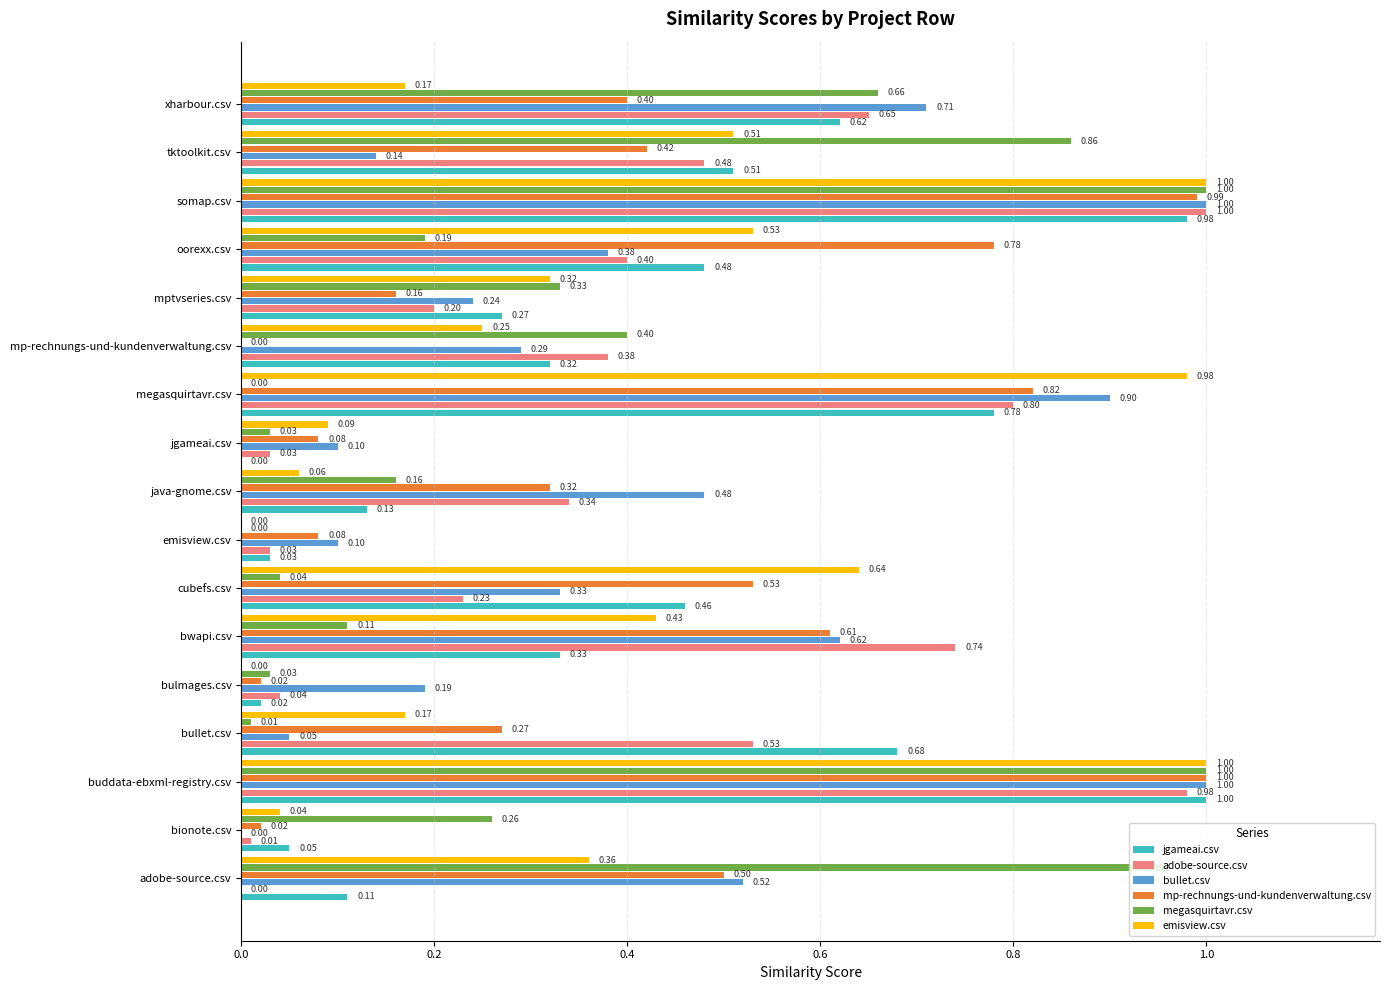

At which category is the sum across all series the highest?

buddata-ebxml-registry.csv